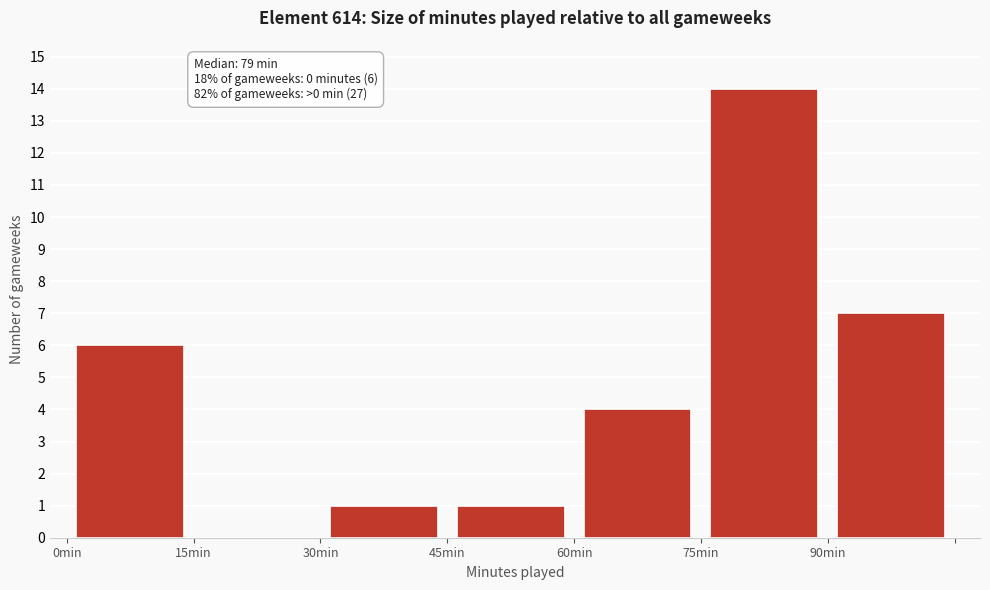

Which range on the x-axis has the tallest bar?

75 to 90